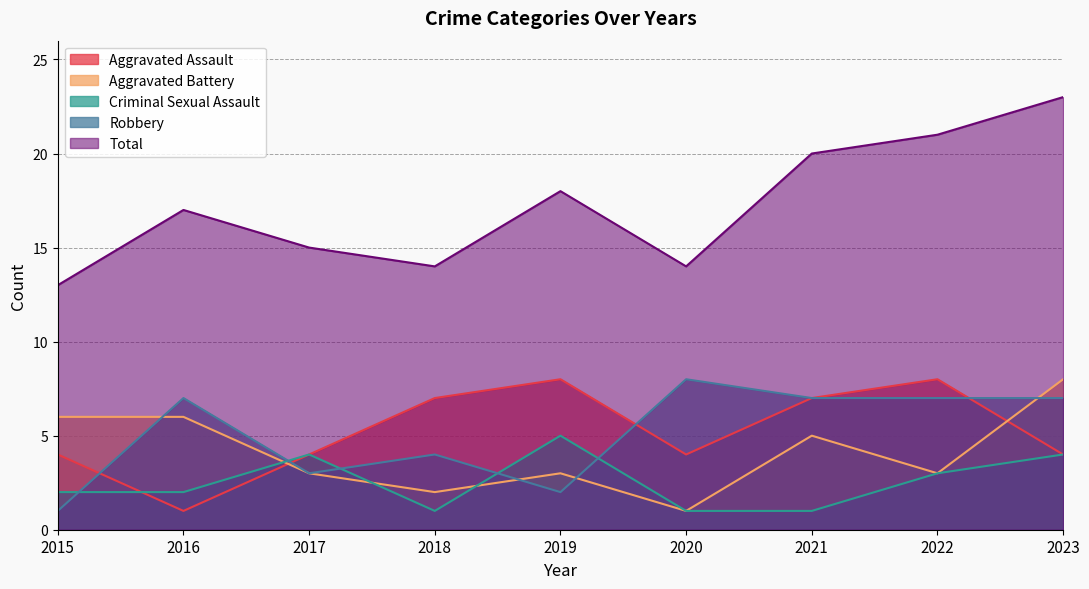

List the series in order of their peak value, highest first.

Total, Aggravated Assault, Aggravated Battery, Robbery, Criminal Sexual Assault